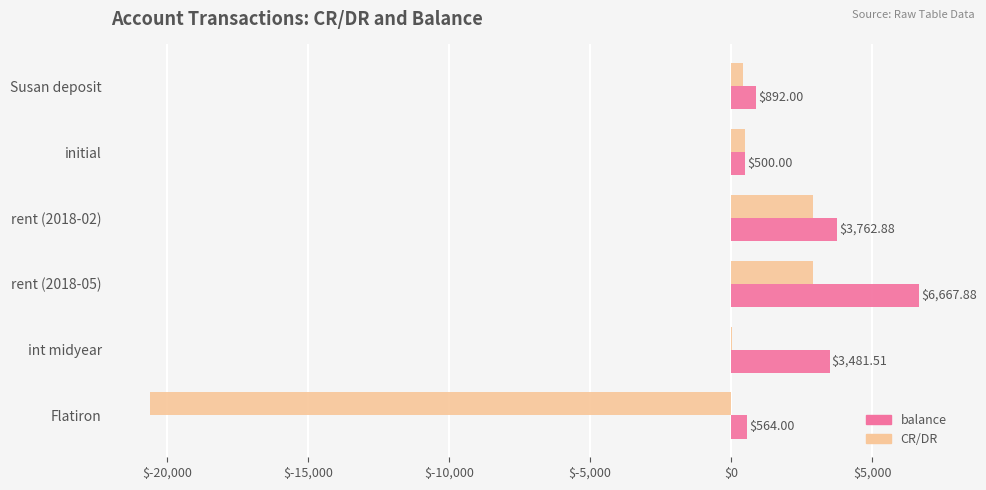

At which label is CR/DR closest to -8847?

int midyear